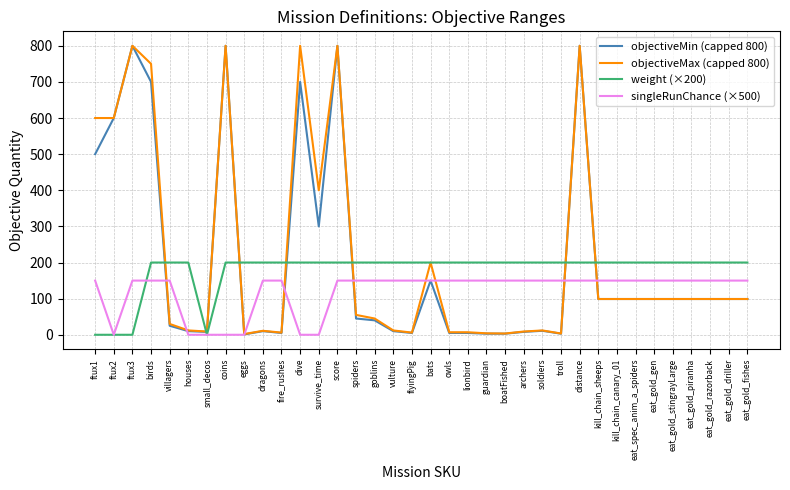

Is it true that singleRunChance (×500) equals 0.0 at survive_time?

True